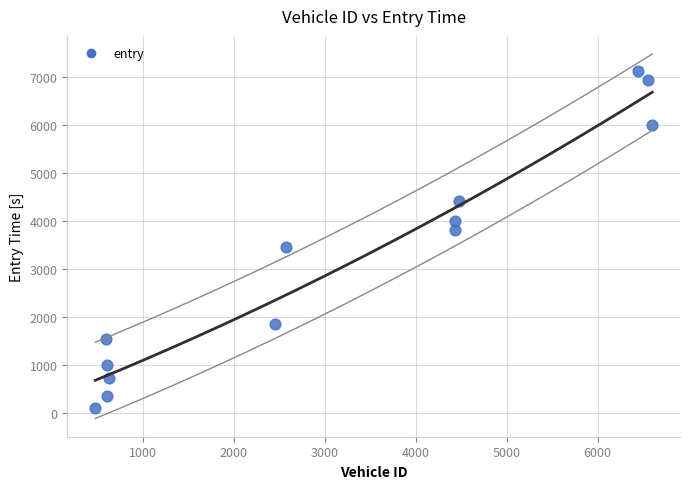

What is the range of Y values (max minus min)?

7017.0